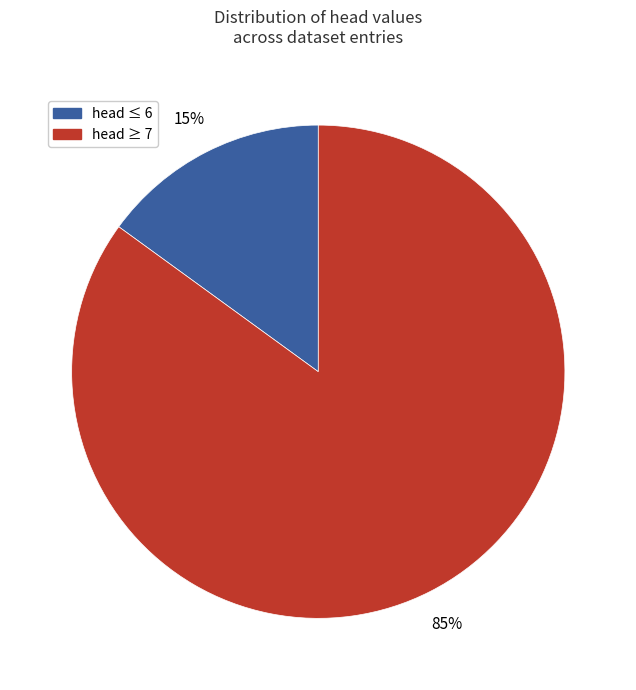

Does any single category account for the majority?

Yes